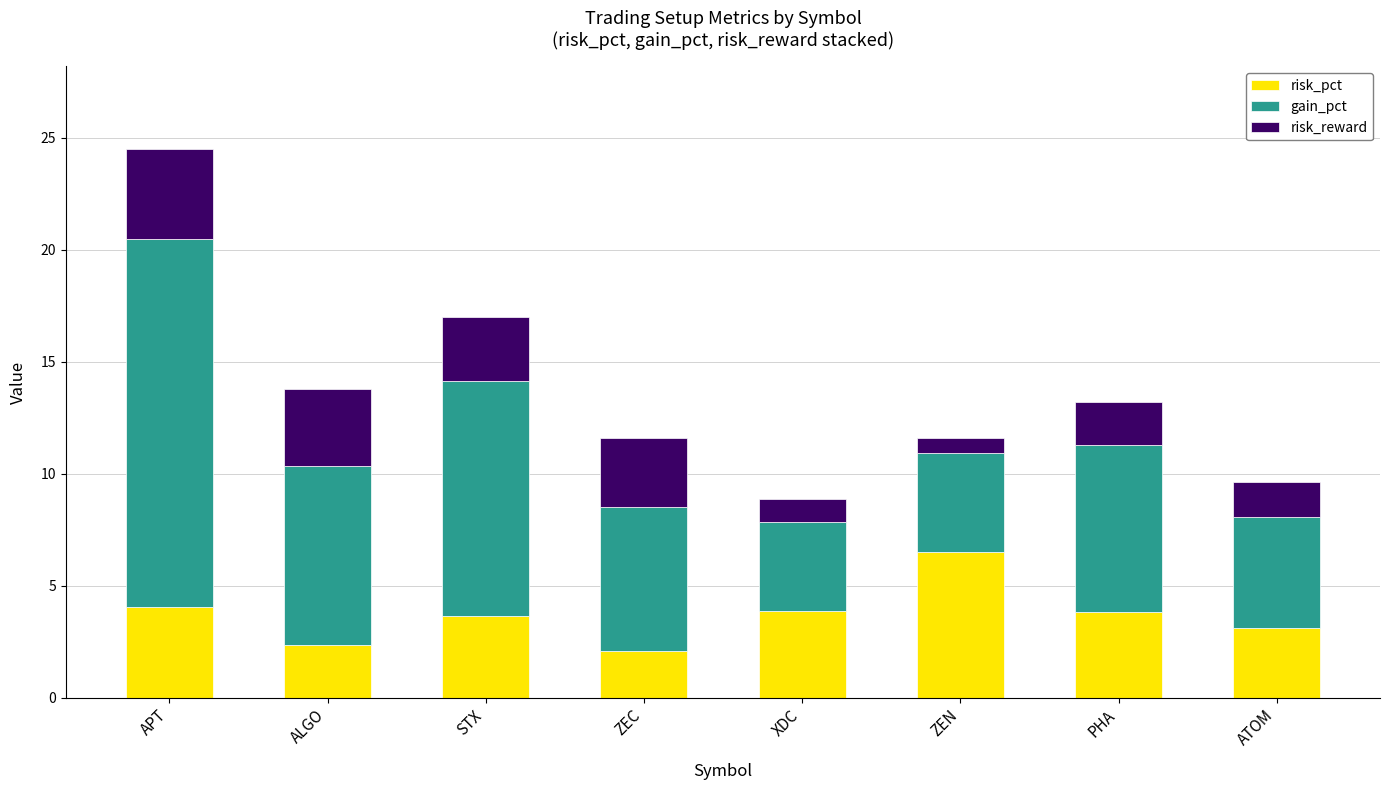

The risk_pct series shows 2.3 at ALGO. True or false?

True